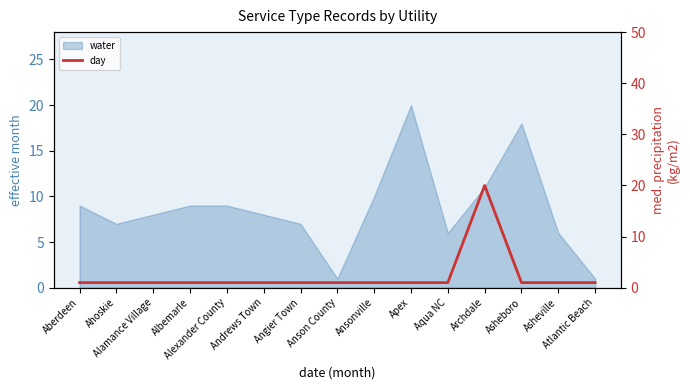

The value at Archdale is 20. True or false?

True